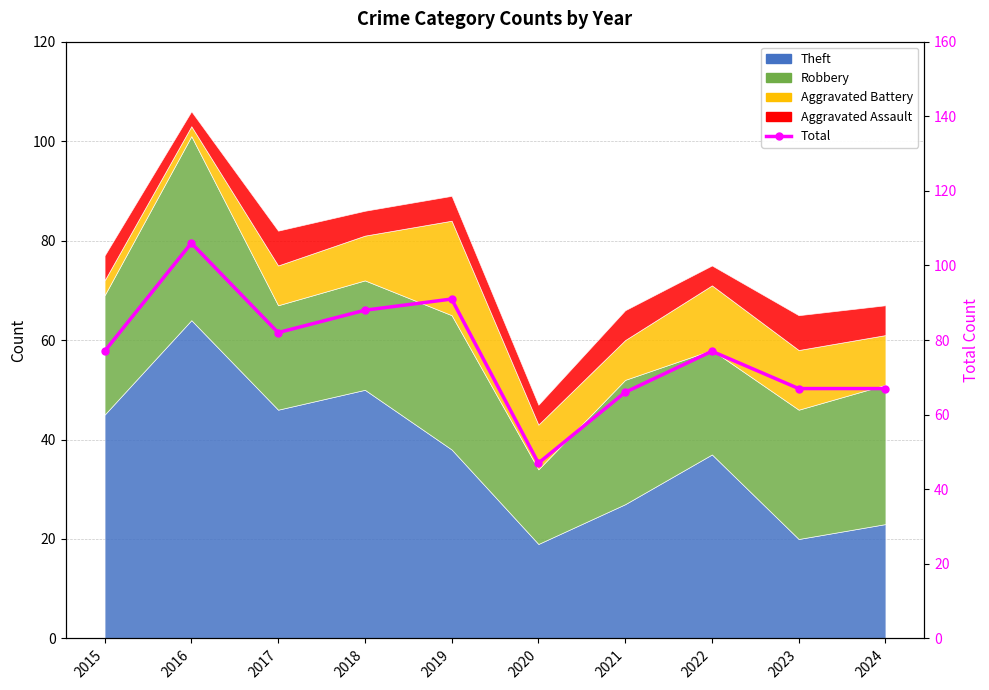

Reading right to left, extract all data points from this chart.

67	67	77	66	47	91	88	82	106	77